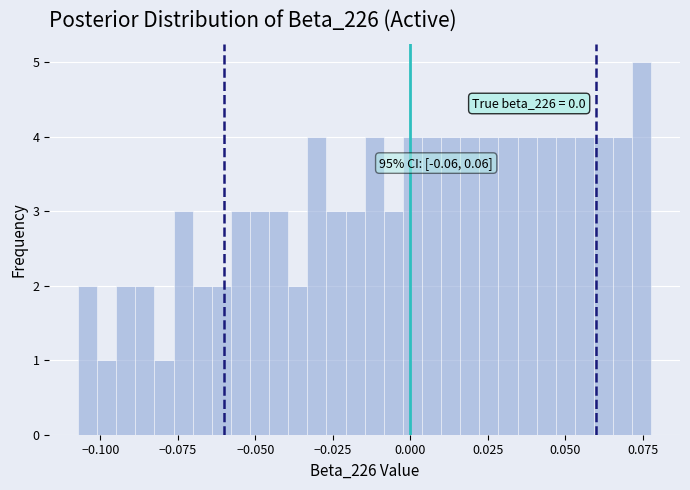

Read against the x-axis, roughly where is the centre of the tallest bar?

0.075